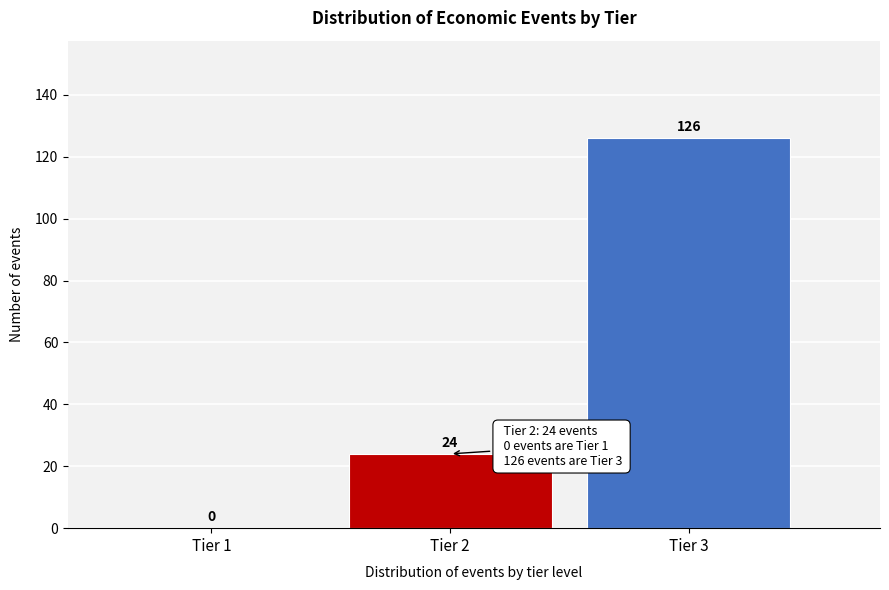

Reading left to right, what are all the values shown in this chart?

Tier 1=0	Tier 2=24	Tier 3=126